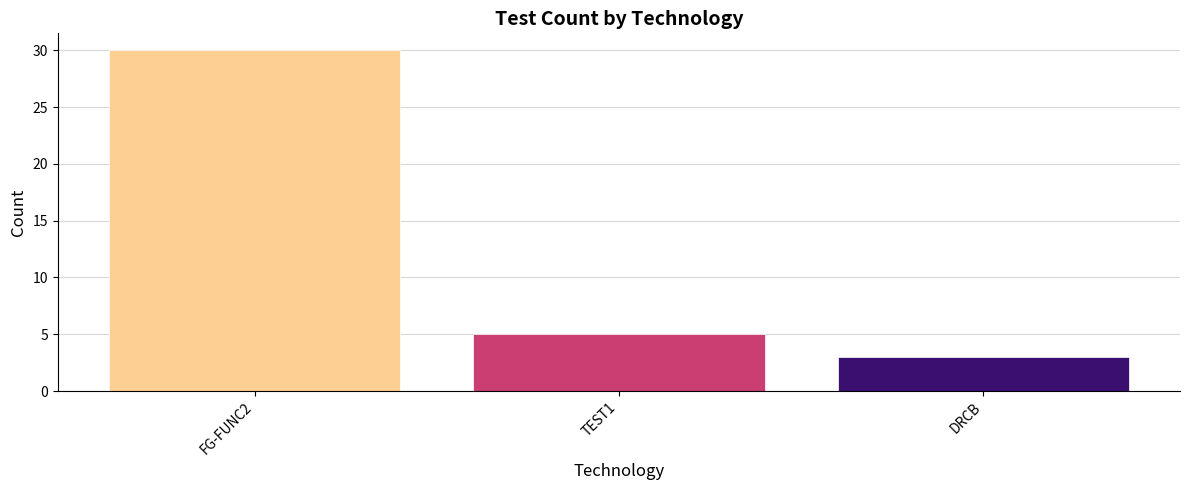

The chart shows a value of 16 at FG-FUNC2. True or false?

False